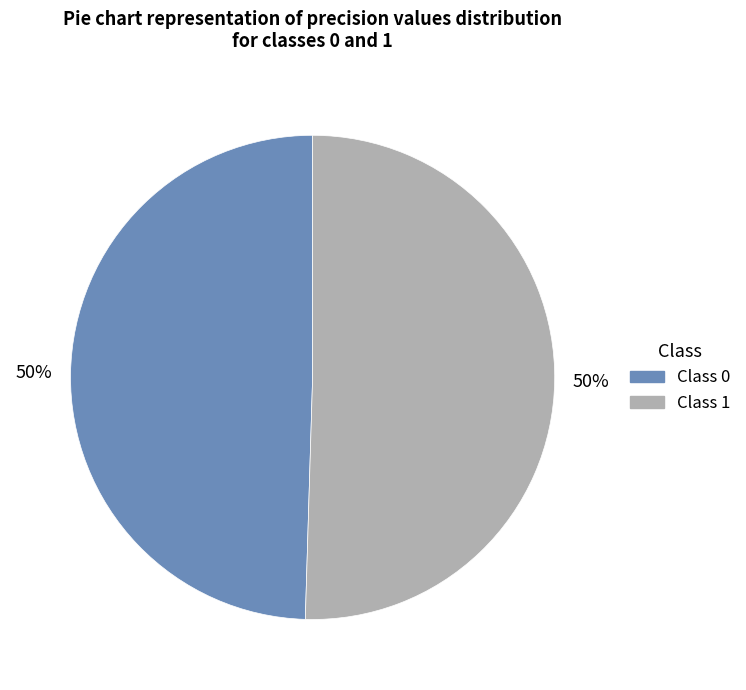

To the nearest percent, what is the average slice percentage?

50%